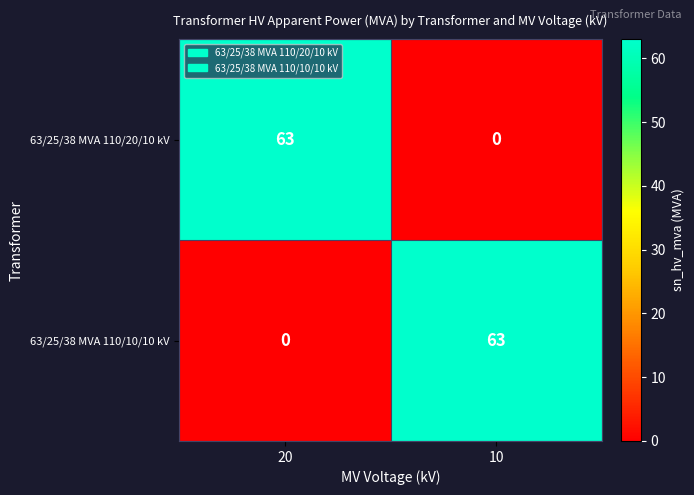

How many data points does each series have?

2